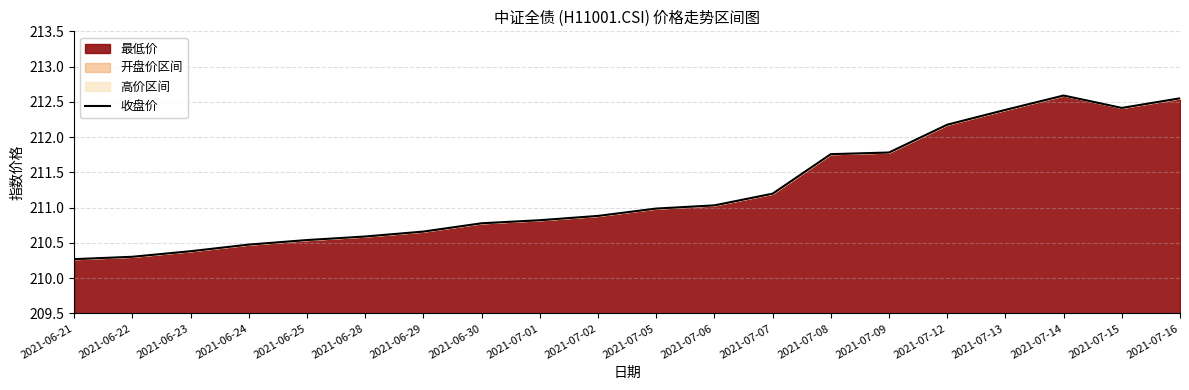

List the labels in order of value, smallest first.

2021-06-21, 2021-06-22, 2021-06-23, 2021-06-24, 2021-06-25, 2021-06-28, 2021-06-29, 2021-06-30, 2021-07-01, 2021-07-02, 2021-07-05, 2021-07-06, 2021-07-07, 2021-07-08, 2021-07-09, 2021-07-12, 2021-07-13, 2021-07-15, 2021-07-16, 2021-07-14